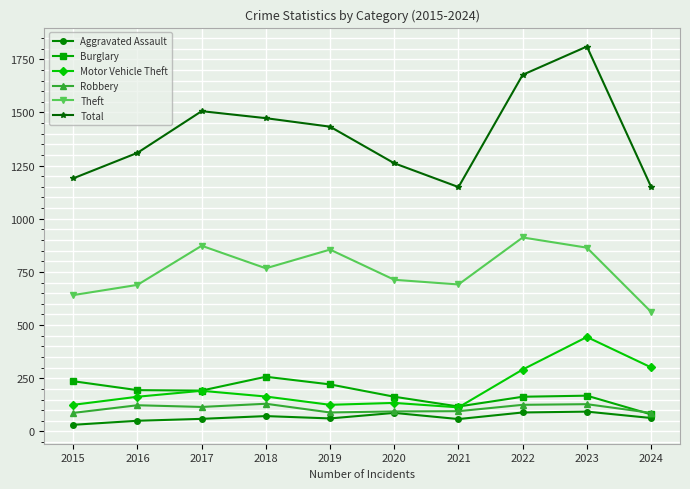

Which series has the largest total across all categories?

Total